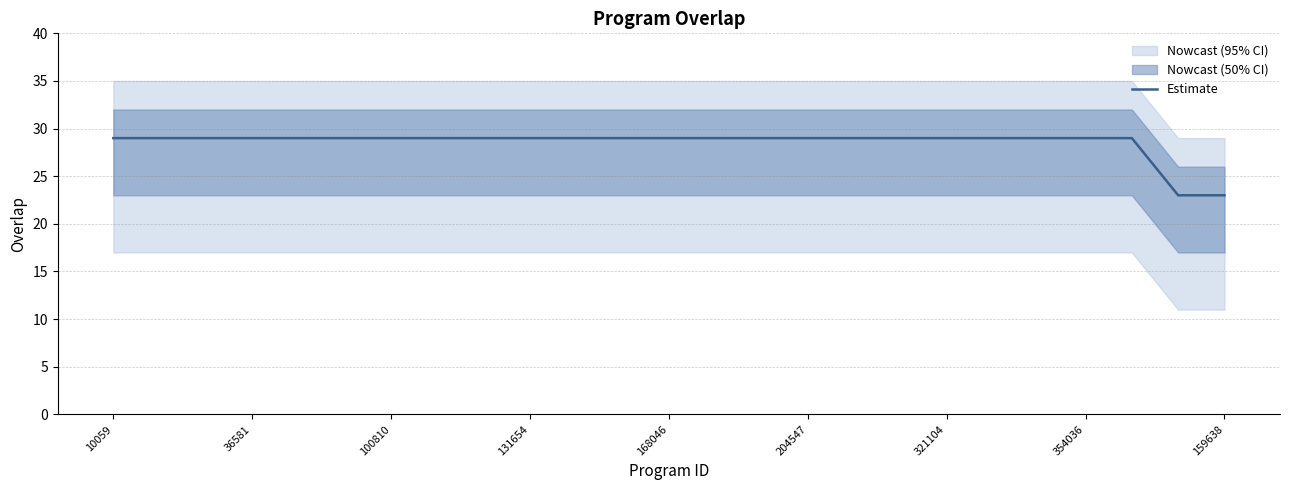

The value of Estimate at 100810 is 46. True or false?

False